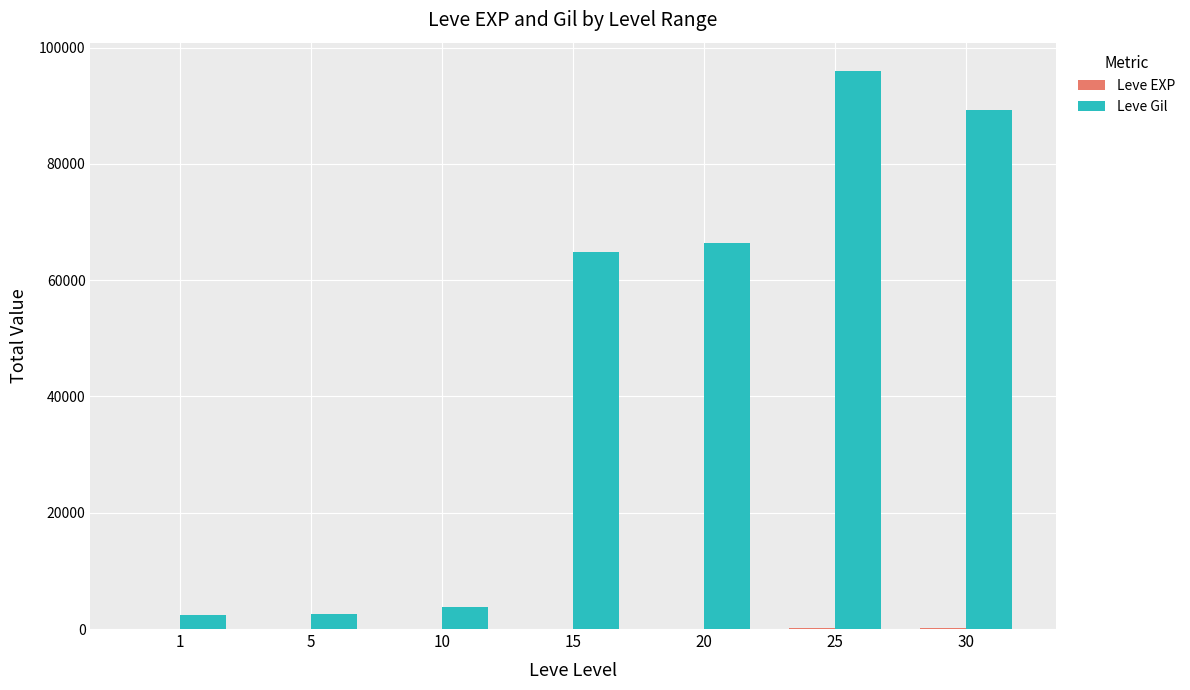

True or false: Leve Gil has a value of 21950 at 25.

False